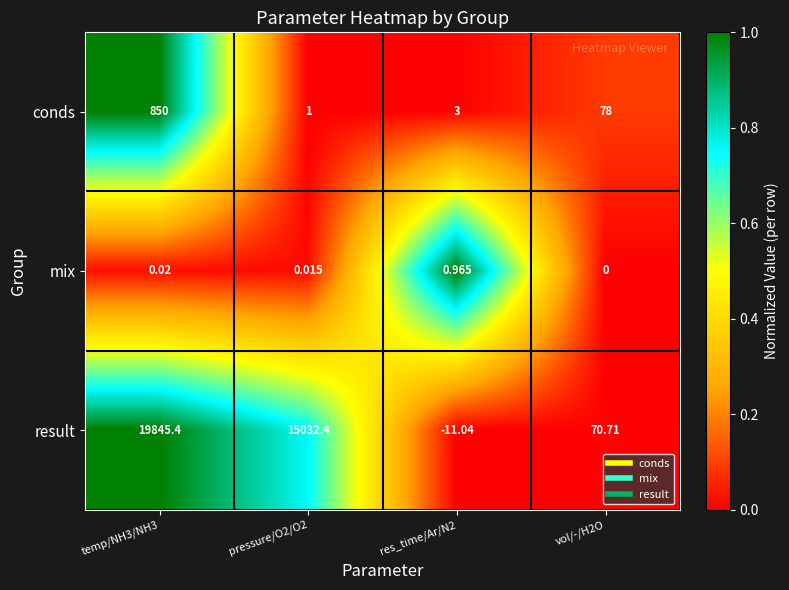

How many negative values does the result series have?

1